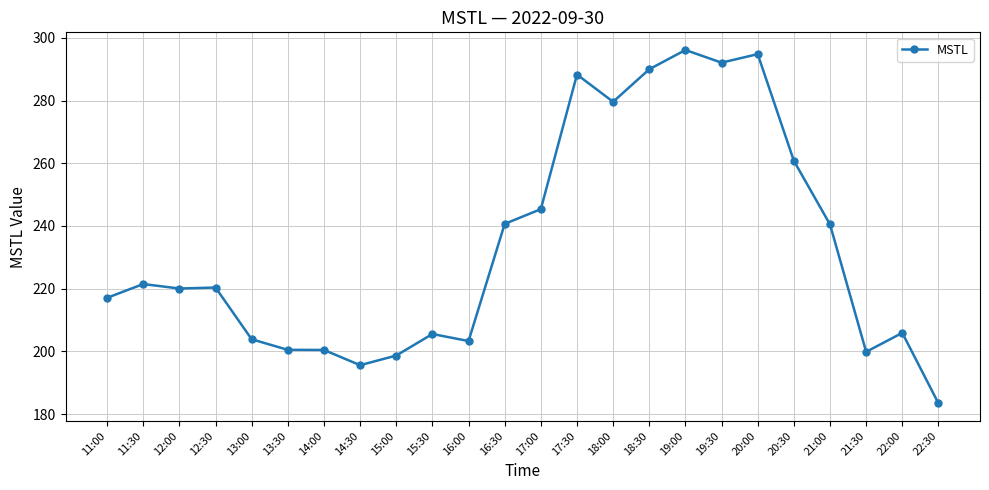

What is the smallest value displayed?

183.4